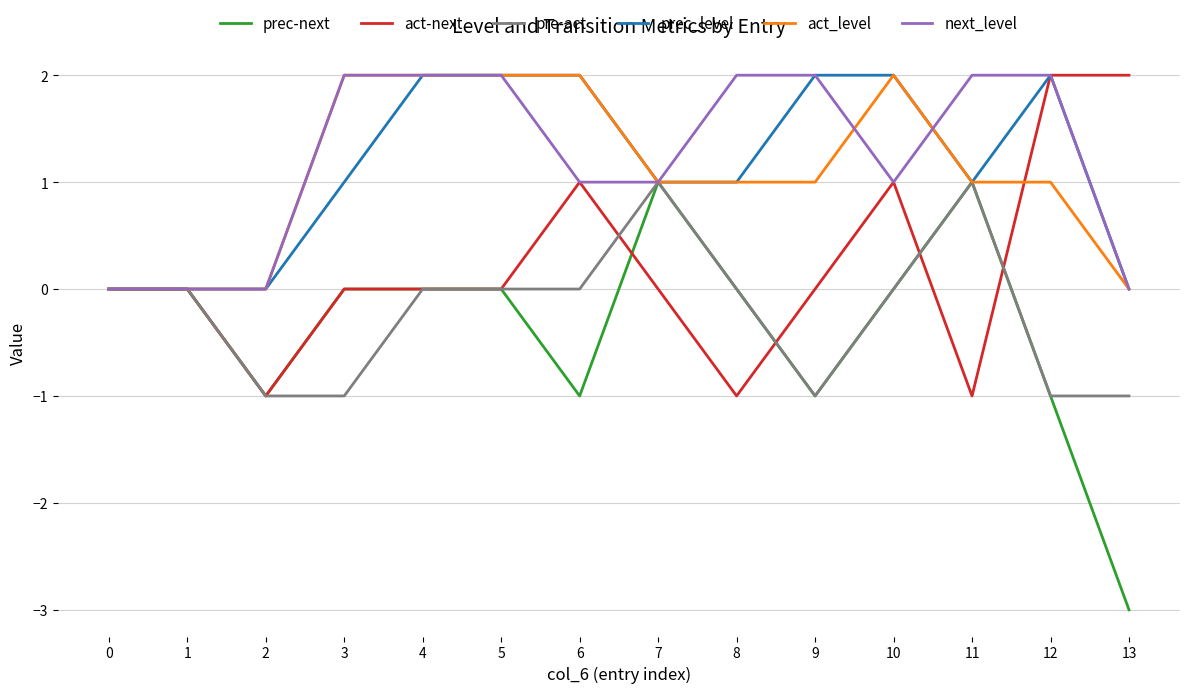

What is the spread (max minus min) of values at 12?

3